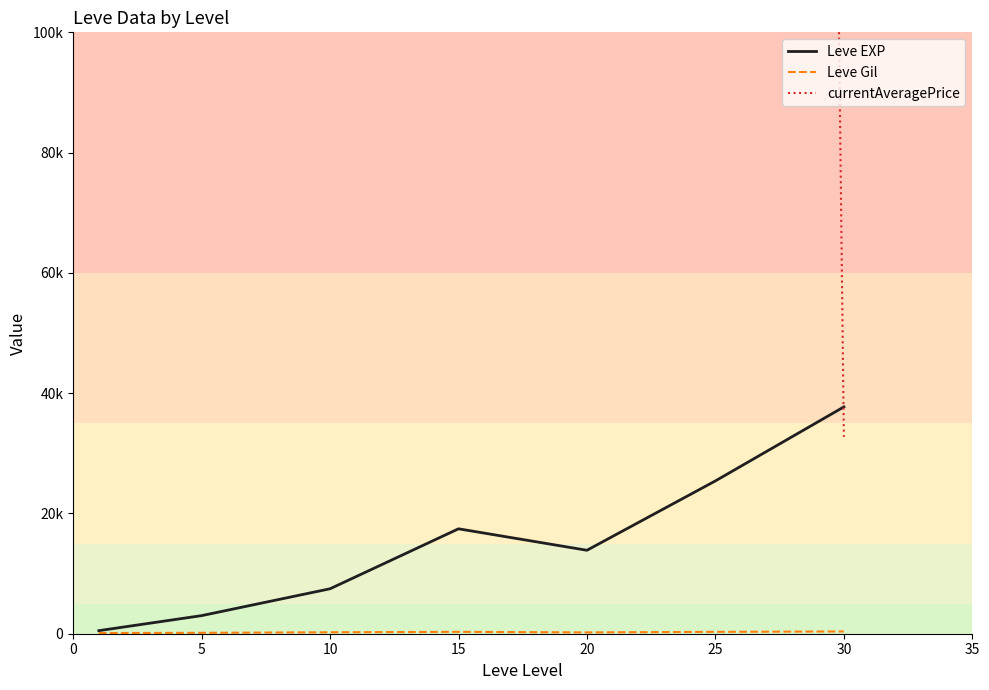

True or false: currentAveragePrice has more than 2 points higher than both neighbors.

False